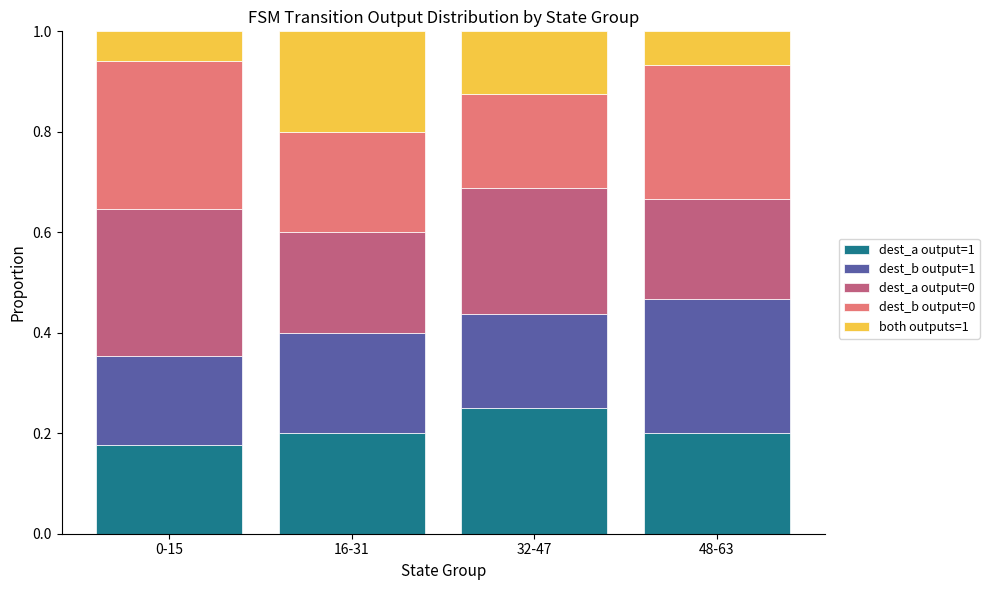

Is it true that dest_a output=1 equals 0.4 at 32-47?

False